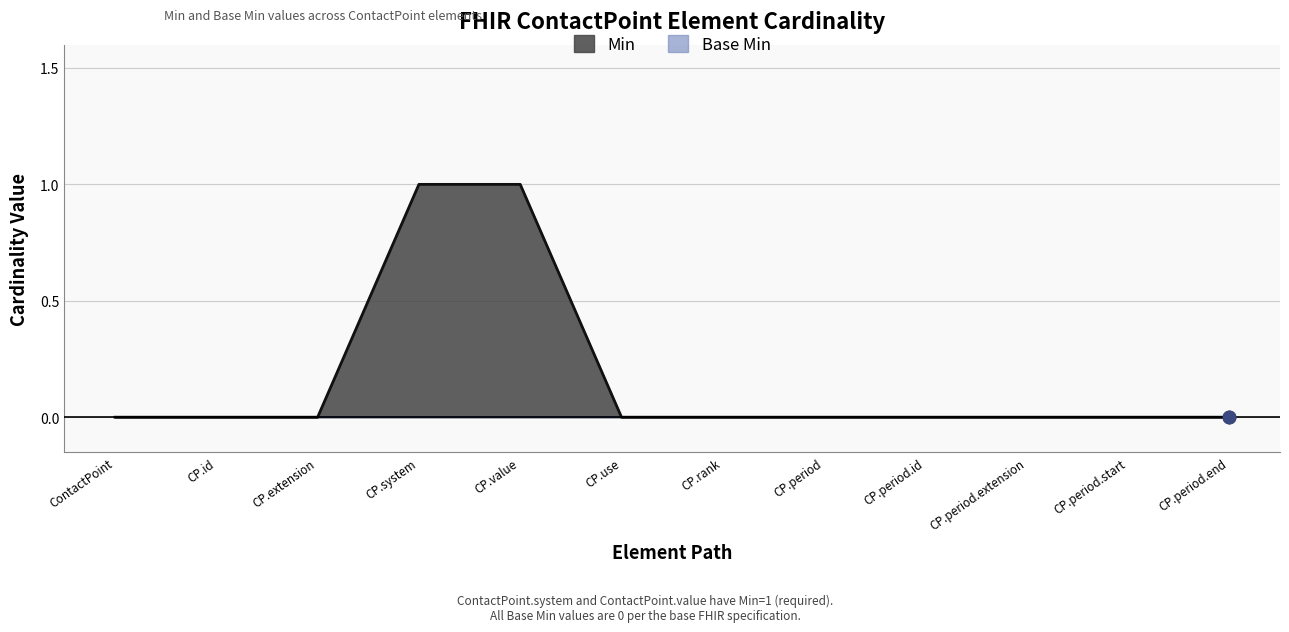

Between CP.period.id and CP.use, which is larger?

CP.period.id